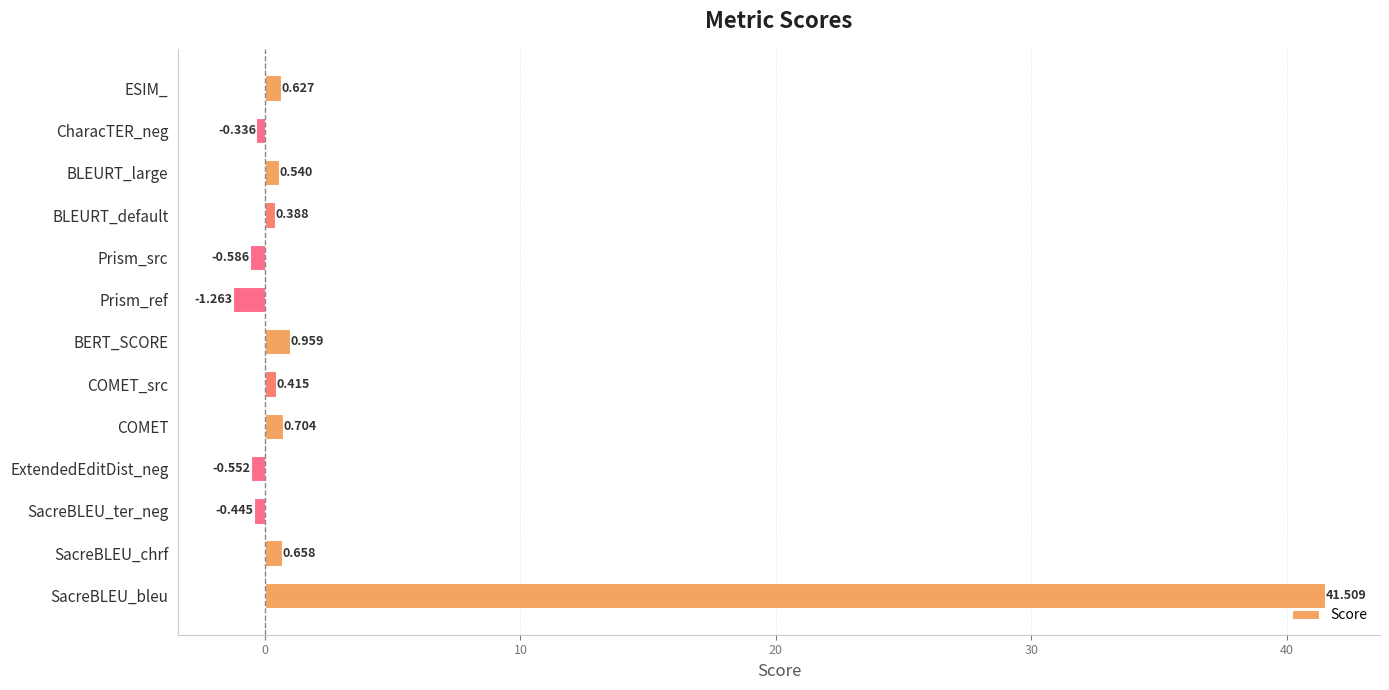

At which category does the chart reach its peak across all series?

SacreBLEU_bleu